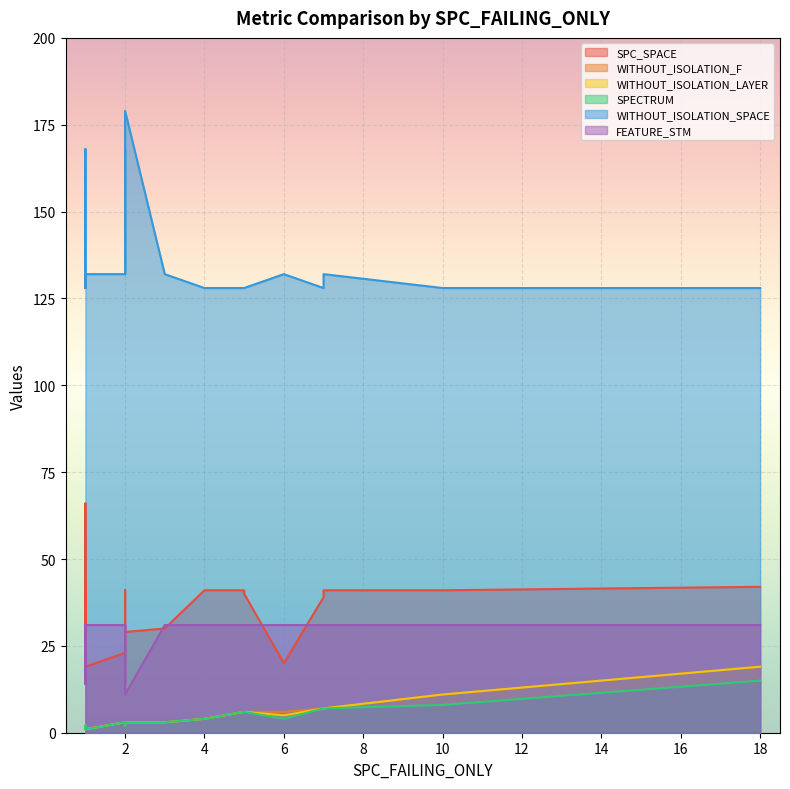

What is the label of the 2nd point from the left?

1